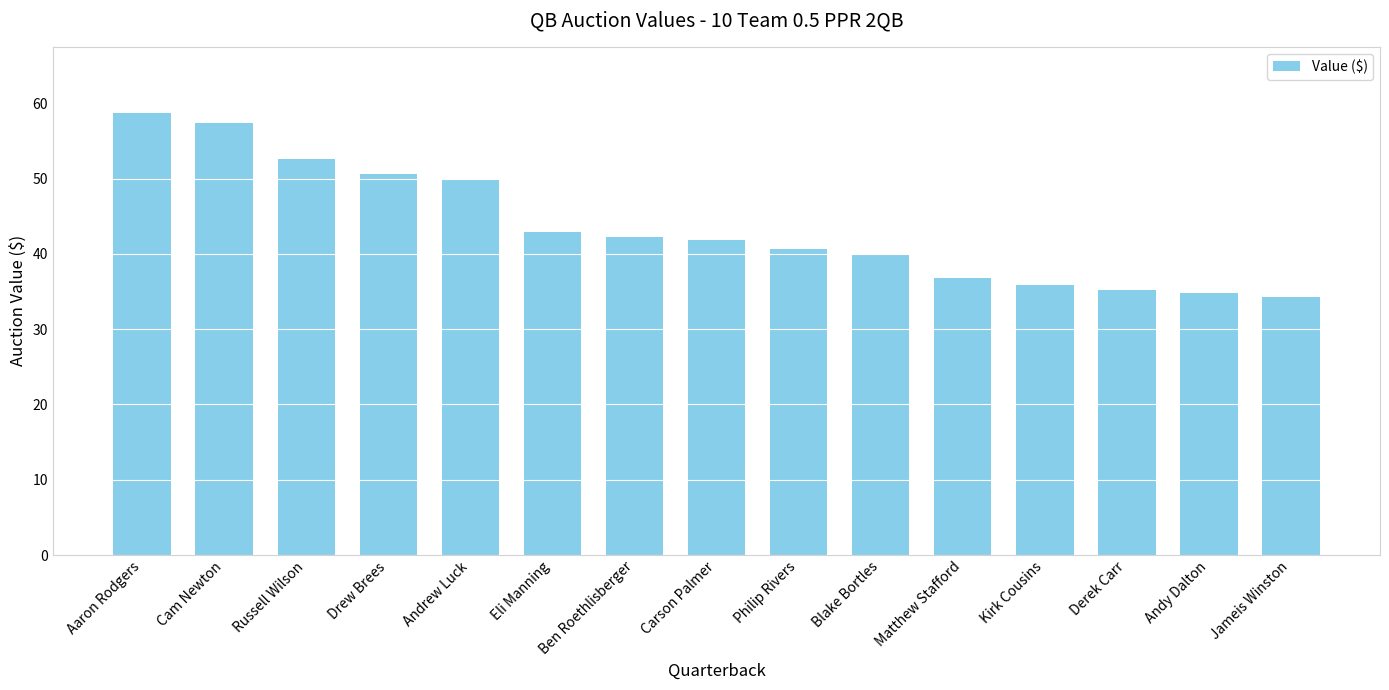

True or false: the data shows 22.6 at Drew Brees.

False